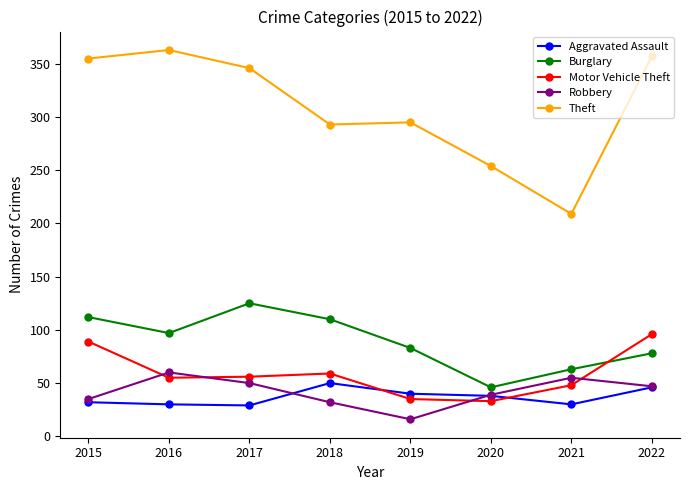

What value does the Aggravated Assault series have at 2020, to the nearest 10?

40